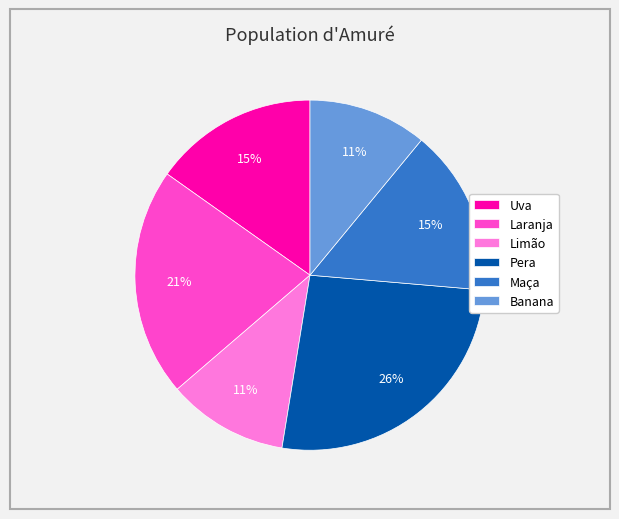

True or false: Pera accounts for 40% of the total.

False